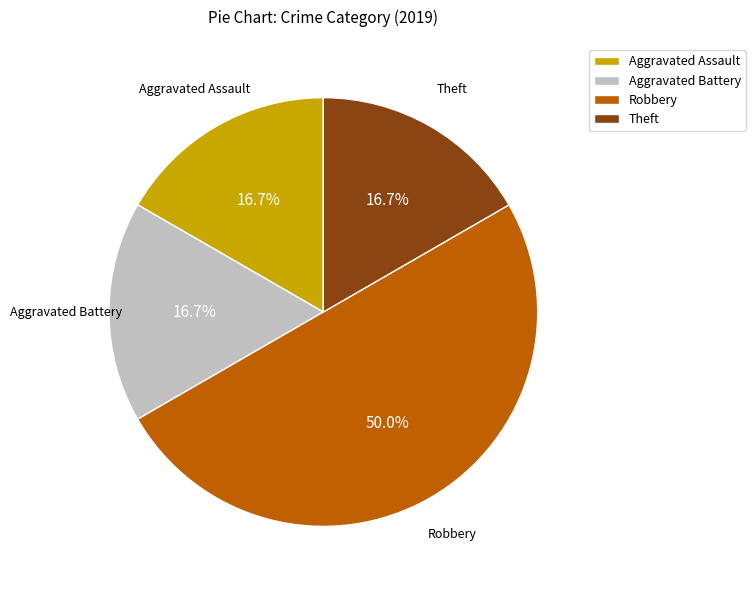

True or false: Aggravated Assault accounts for 30% of the total.

False